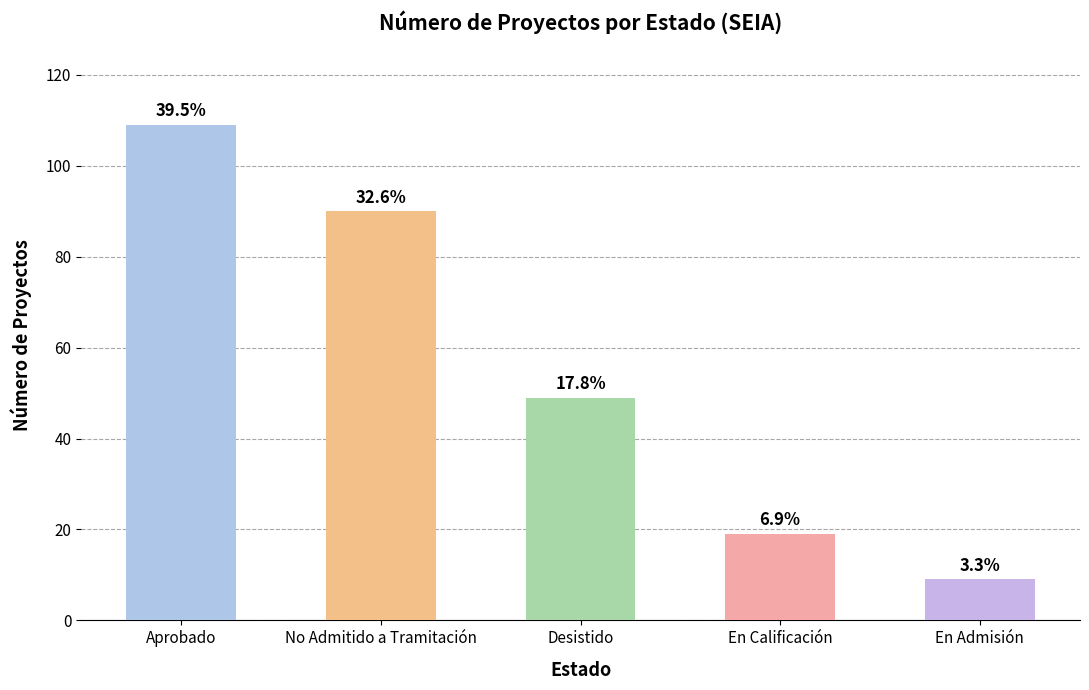

Reading right to left, transcribe all the data shown in this chart.

9	19	49	90	109